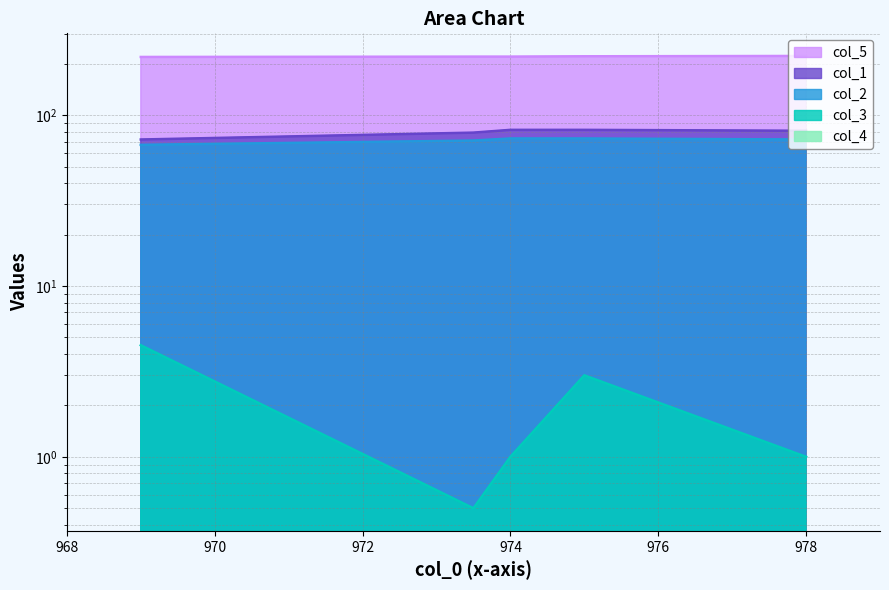

What is the difference between the maximum and minimum values in the col_1 series?

10.0